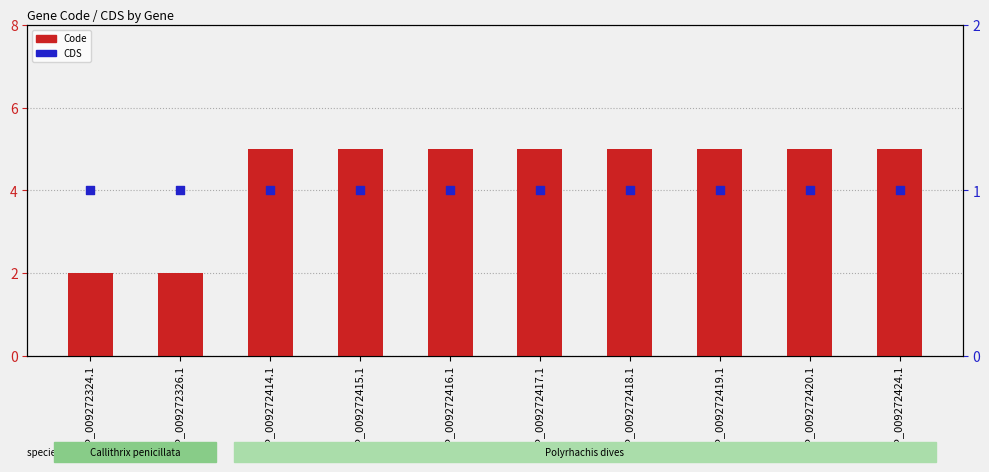

Which series reaches the maximum Y coordinate?

Code